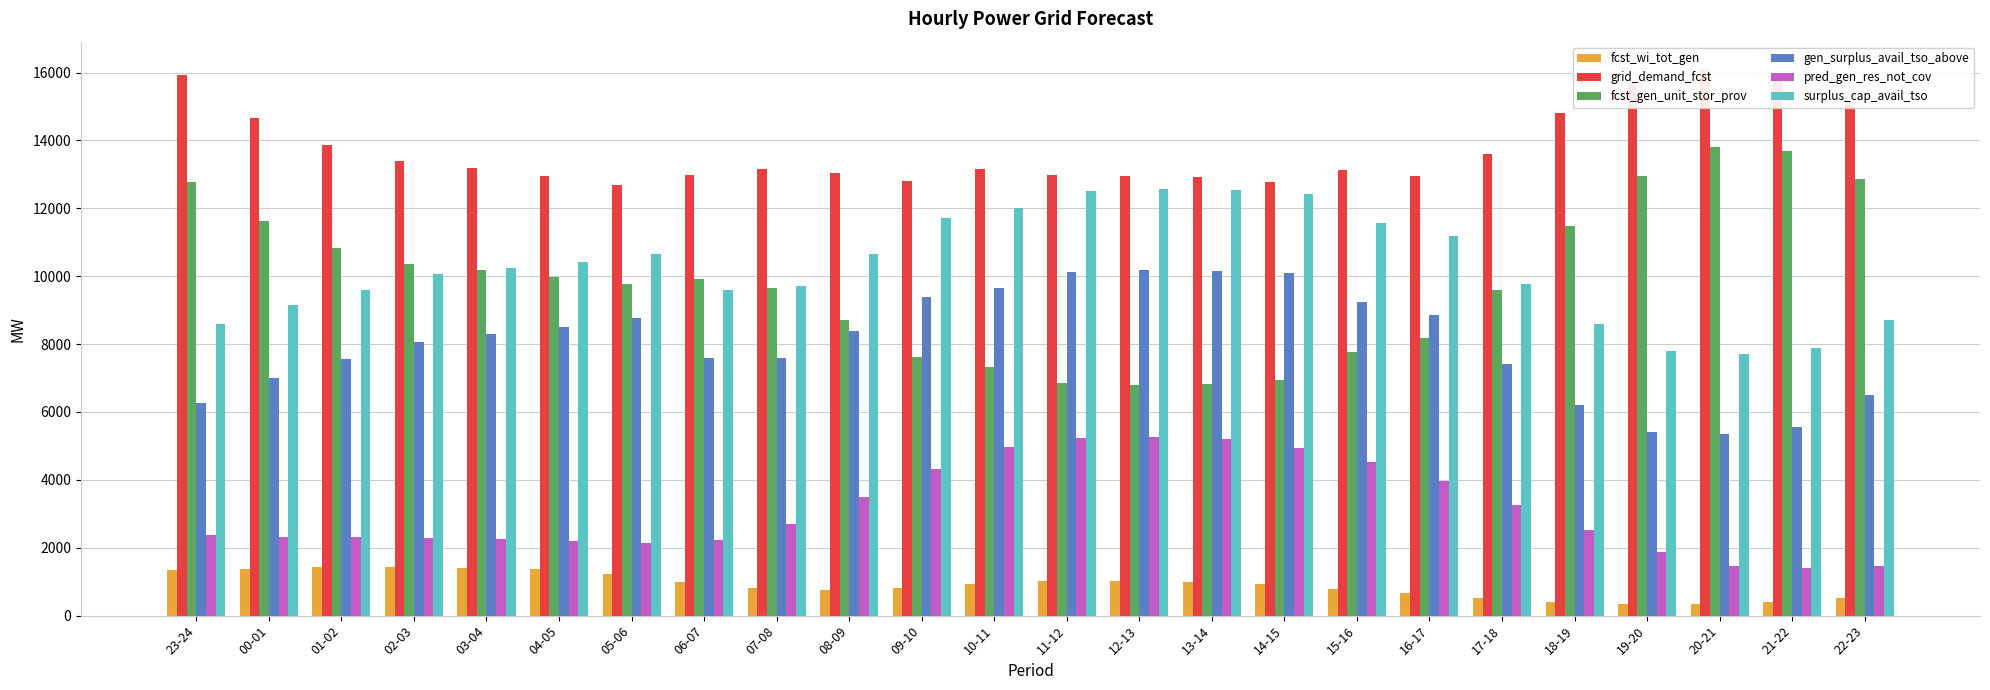

What is the maximum value shown in the chart?

16106